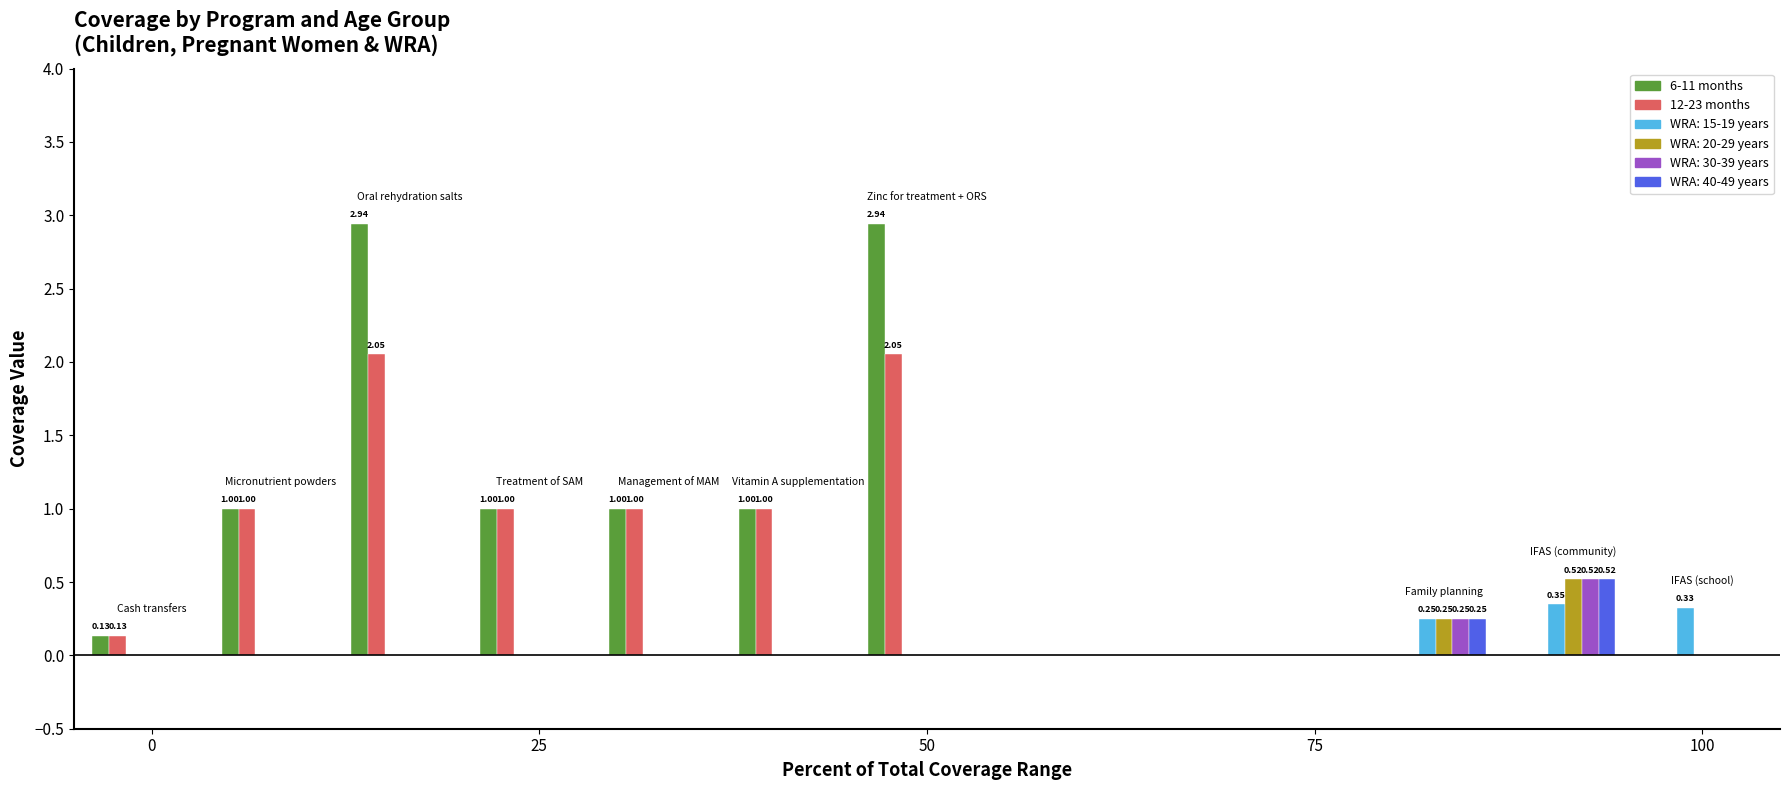

Is it true that 12-23 months equals 0.8 at 12?

False